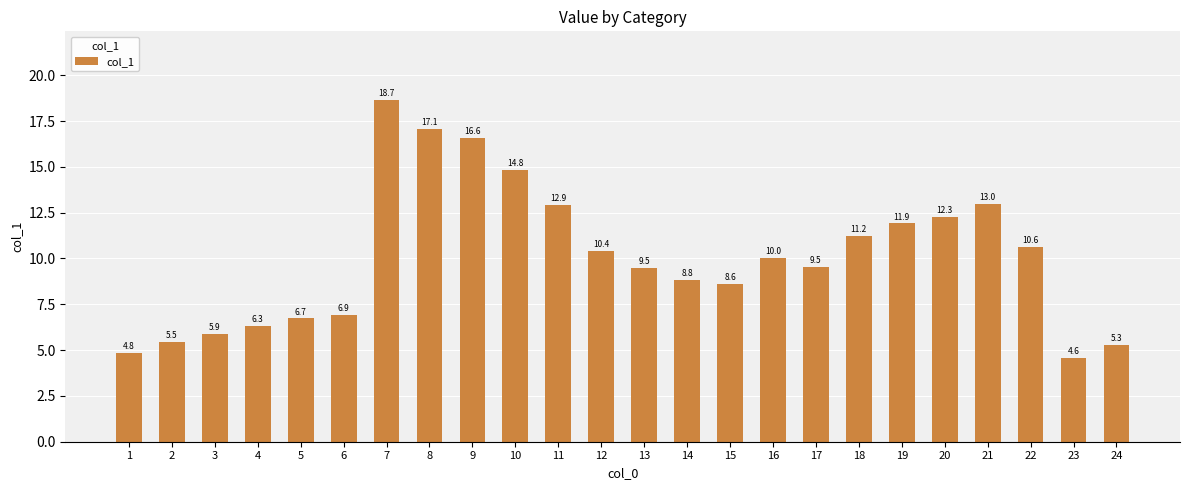

How many data points are above 10?

12